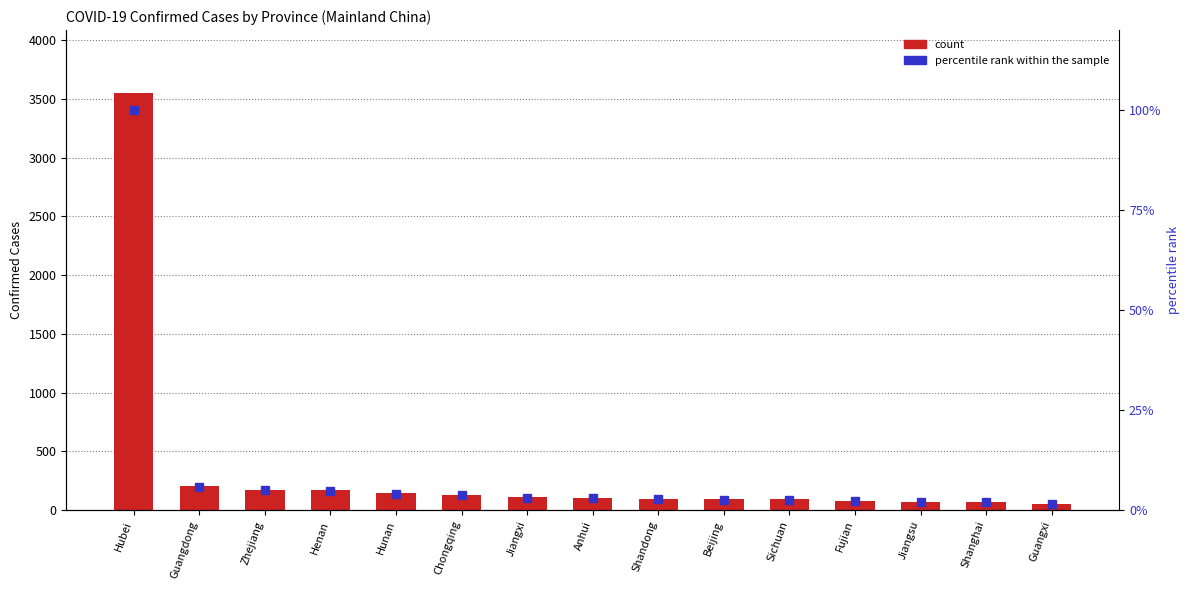

Is the value of percentile rank within the sample at Guangdong greater than the value of Confirmed at Guangxi?

No